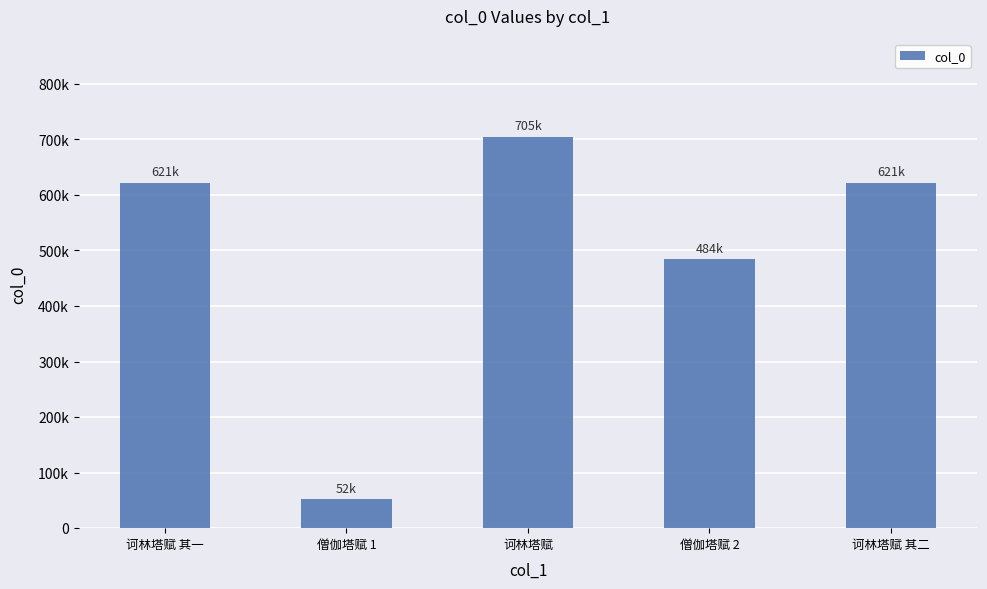

At which label is the value closest to 378390?

僧伽塔赋 2